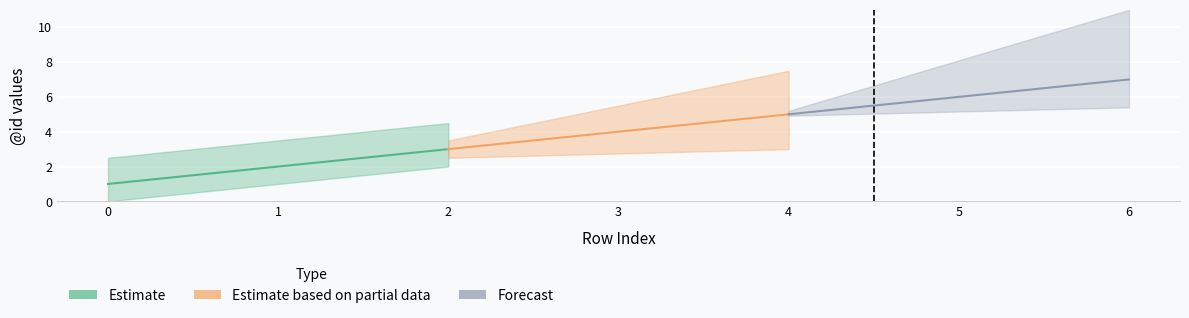

How many values are below 4?

3